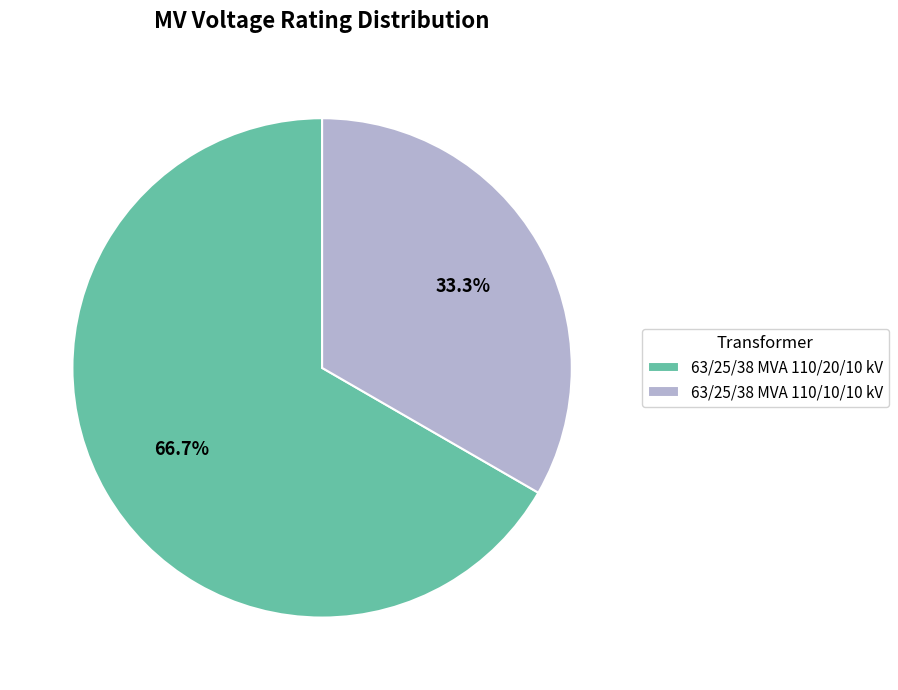

Approximately how many times larger is the value at 63/25/38 MVA 110/20/10 kV compared to 63/25/38 MVA 110/10/10 kV?

2.0